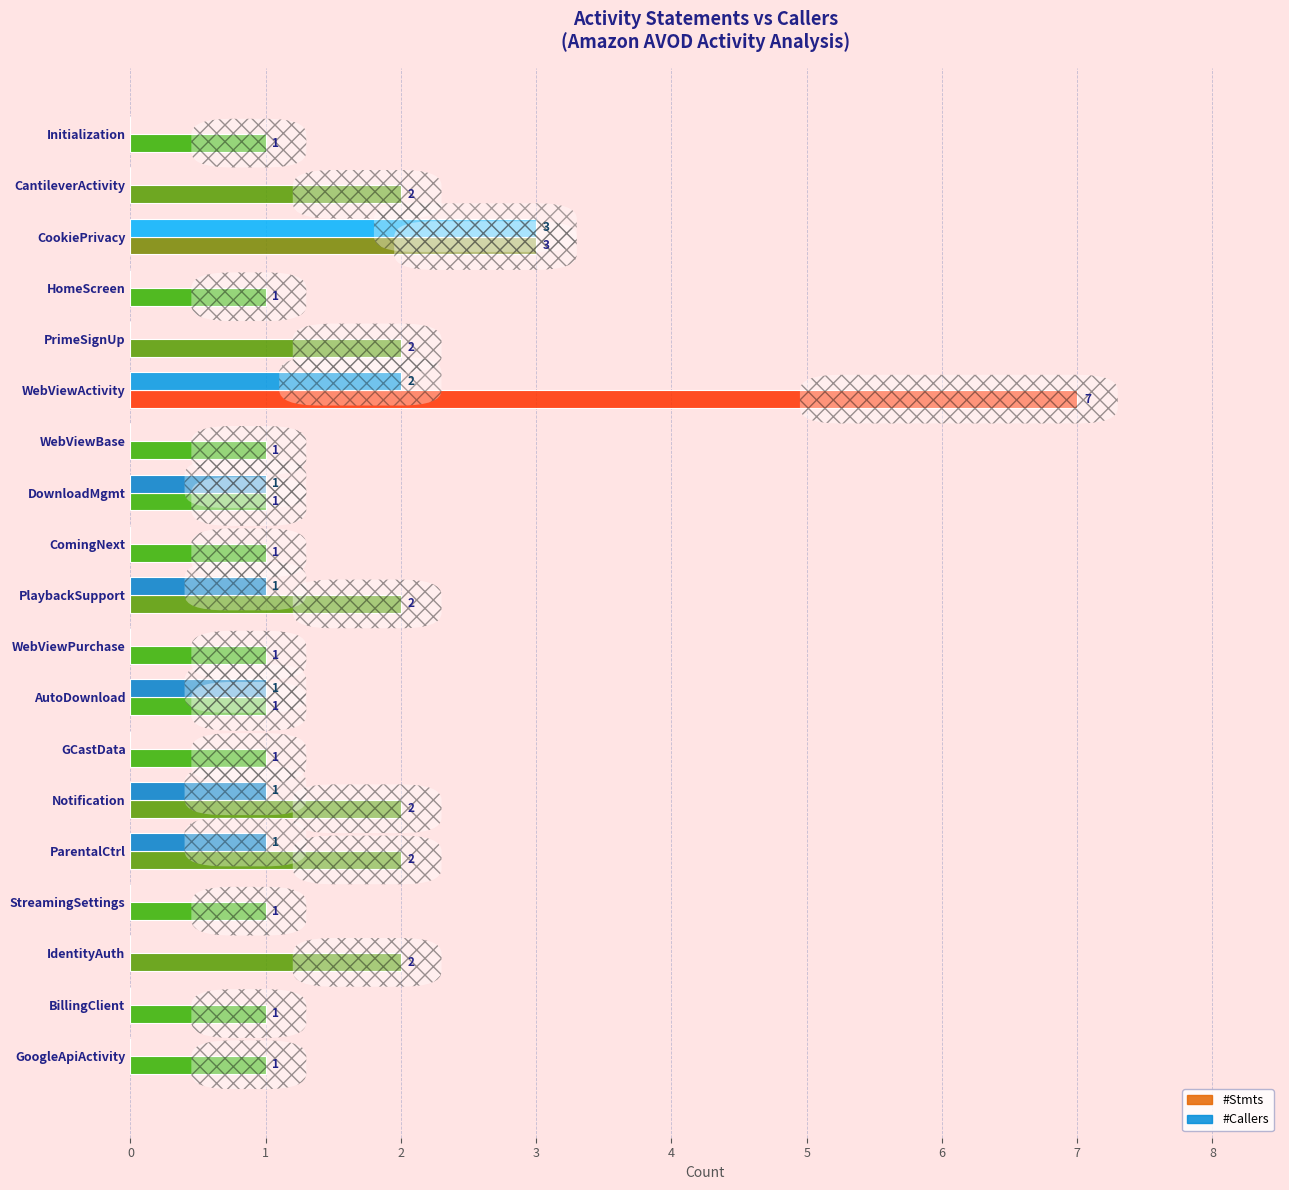

What is the sum of all #Callers values?

10